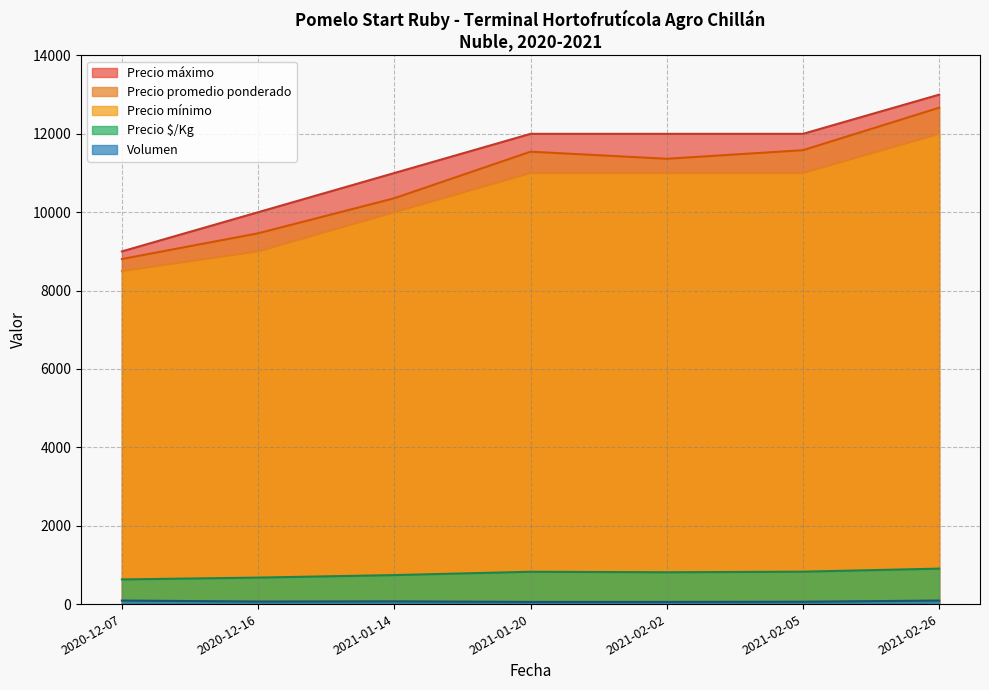

The value of Precio promedio ponderado at 2020-12-07 is 2253. True or false?

False